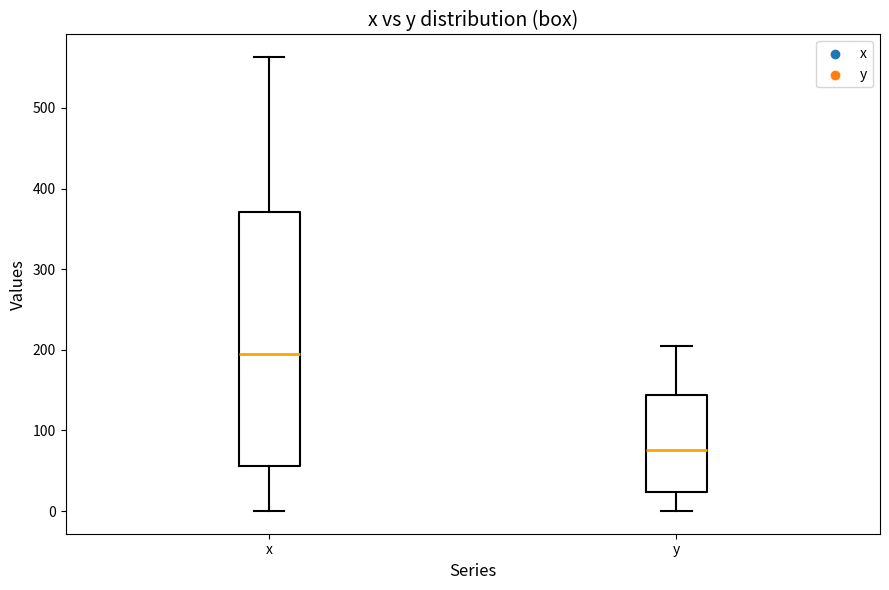

Reading left to right, read every box against the y-axis: the position of its median line, the range the box covers, and the ends of its whiskers. The values are not printed on the chart, so give them approximately, as read against the axis.

x: median 190, box 60 to 370, whiskers 0 to 560
y: median 80, box 20 to 140, whiskers 0 to 200